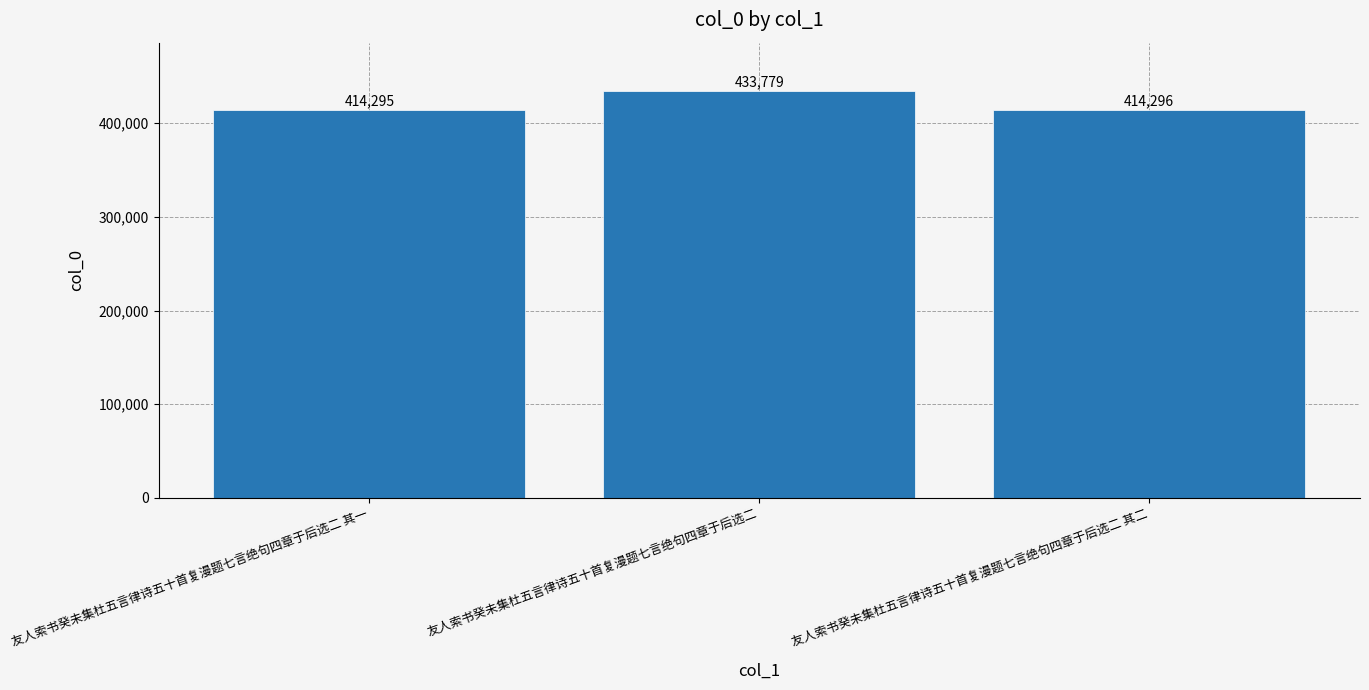

What is the maximum value shown in the chart?

433779